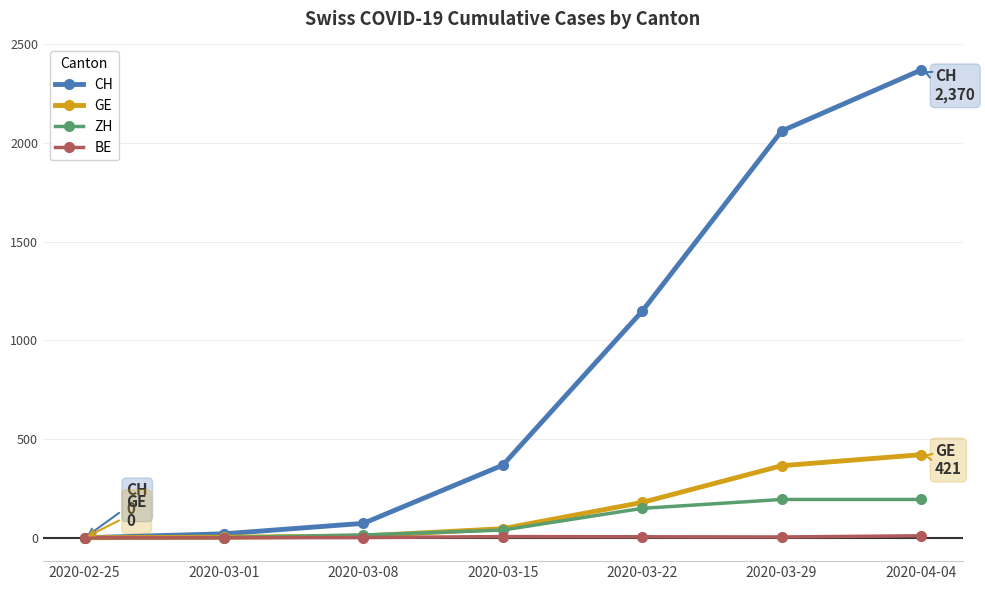

What is the average value of the CH series?

863